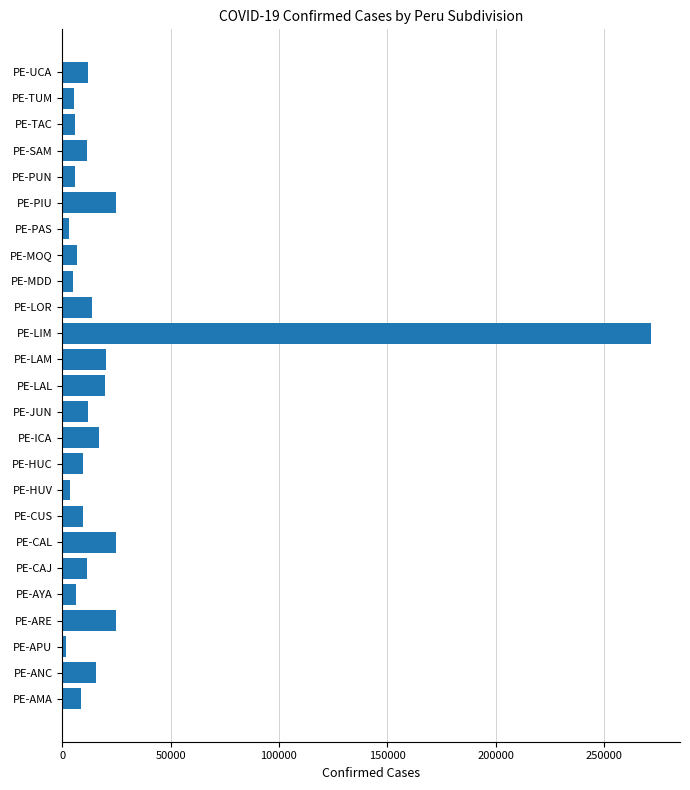

What is the average value?

21973